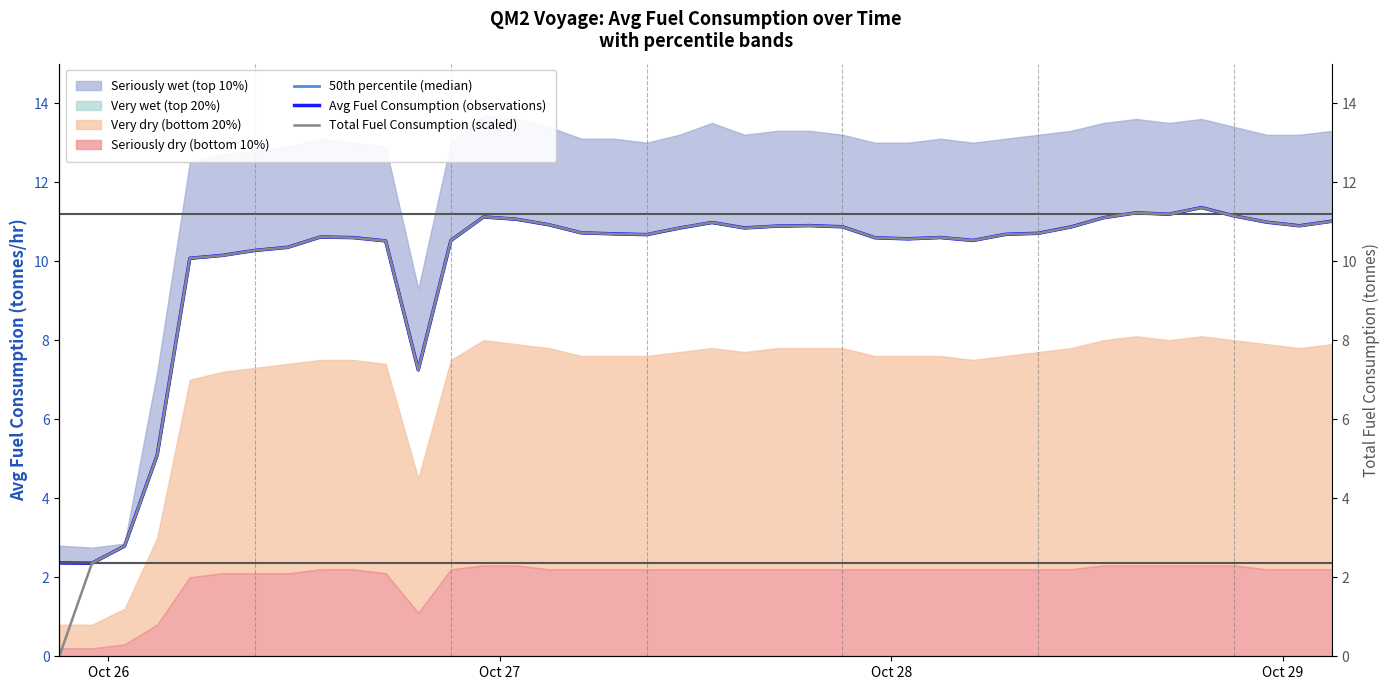

In 50th percentile (median), how many points are higher than both neighbors (excluding endpoints)?

7